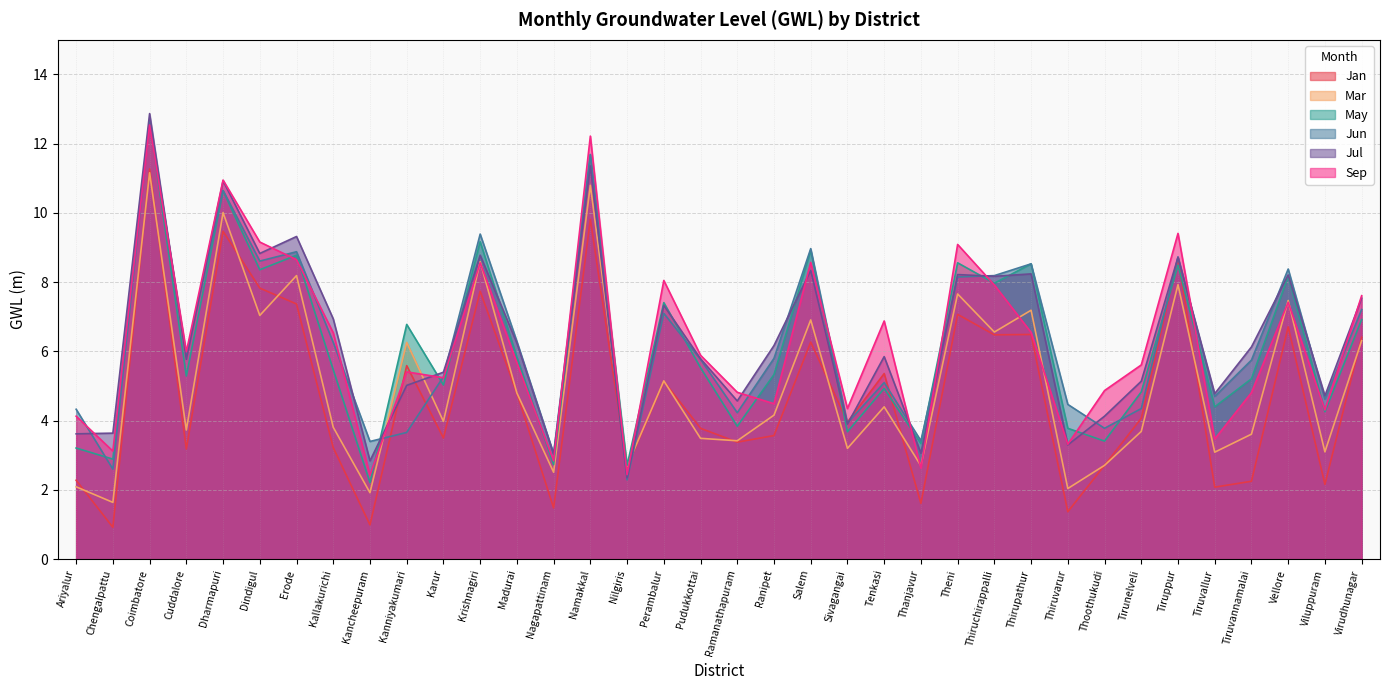

What is the label of the 6th point from the left?

Dindigul